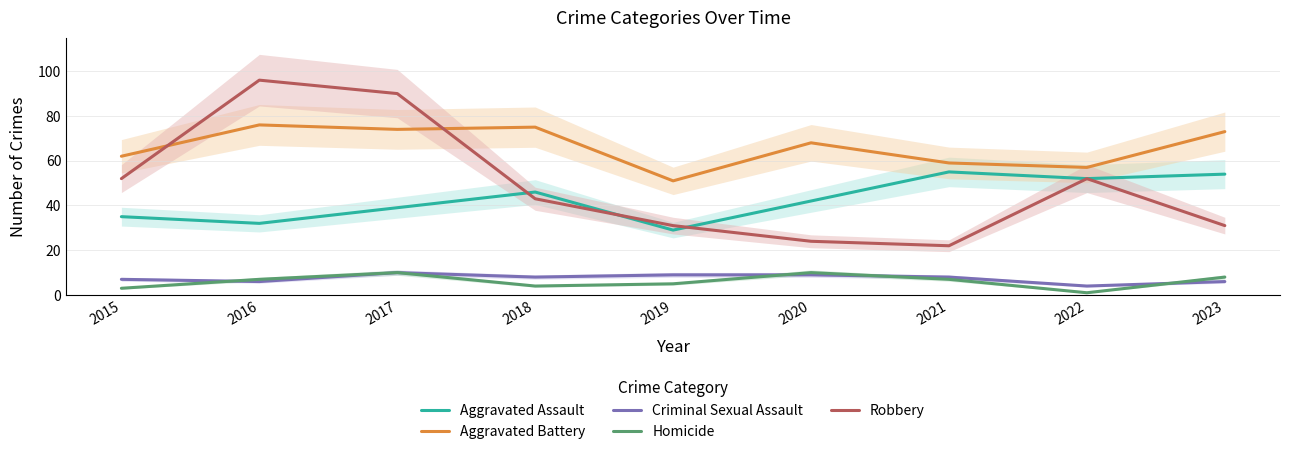

Reading left to right, what are all the values shown in this chart?

Aggravated Assault: 2015=35	2016=32	2017=39	2018=46	2019=29	2020=42	2021=55	2022=52	2023=54
Aggravated Battery: 2015=62	2016=76	2017=74	2018=75	2019=51	2020=68	2021=59	2022=57	2023=73
Criminal Sexual Assault: 2015=7	2016=6	2017=10	2018=8	2019=9	2020=9	2021=8	2022=4	2023=6
Homicide: 2015=3	2016=7	2017=10	2018=4	2019=5	2020=10	2021=7	2022=1	2023=8
Robbery: 2015=52	2016=96	2017=90	2018=43	2019=31	2020=24	2021=22	2022=52	2023=31